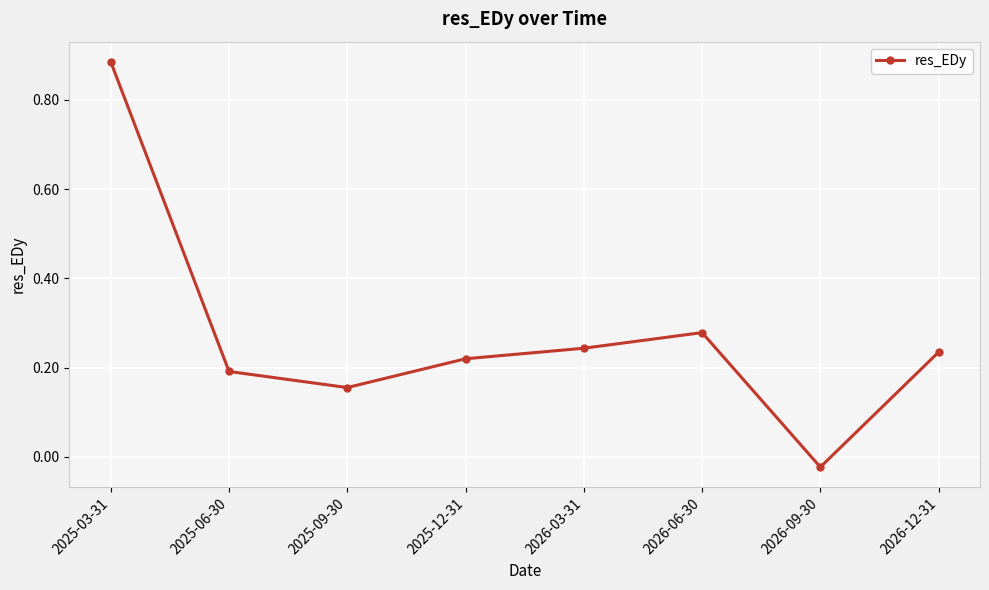

Where is the first local maximum?

2026-06-30